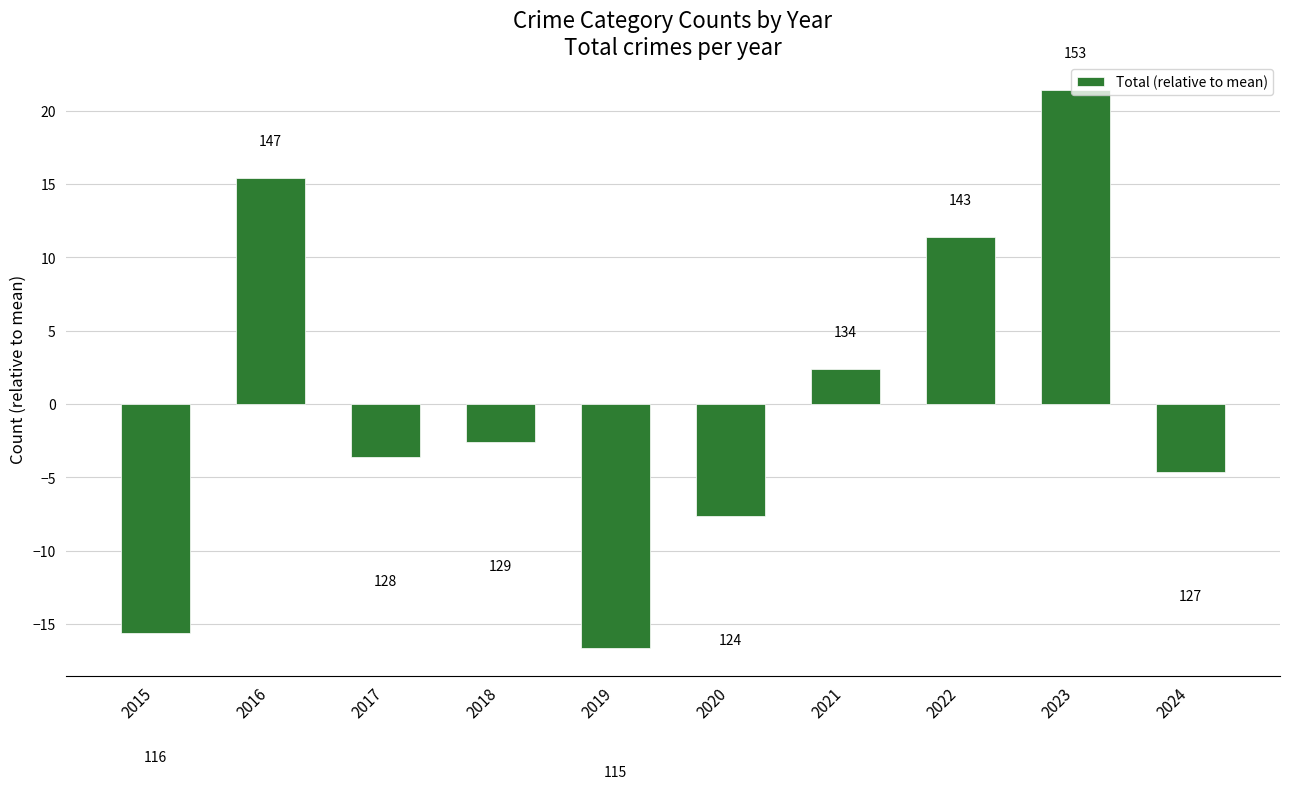

What is the difference between the values at 2023 and 2016?

6.0